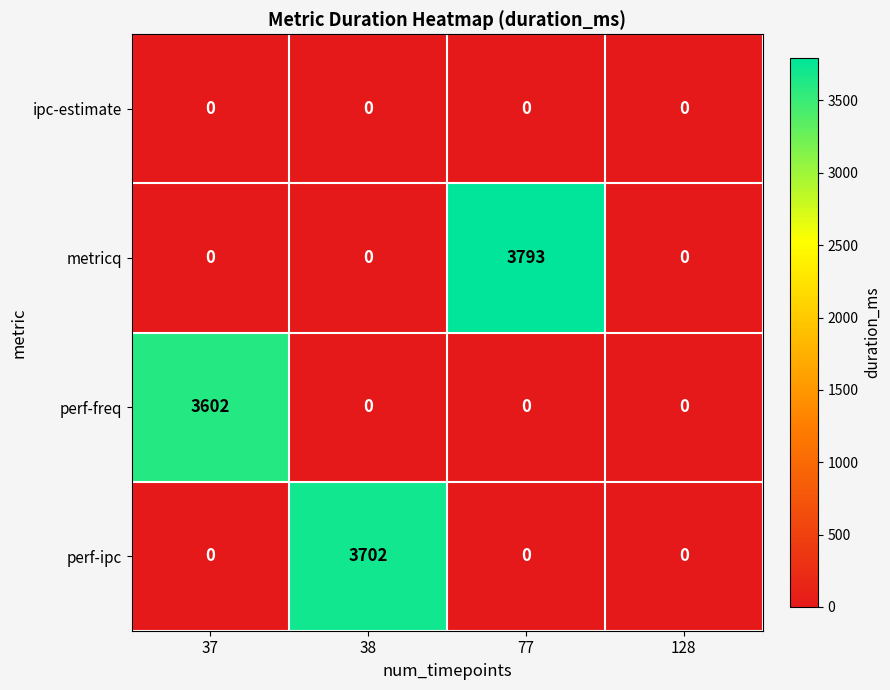

Which series has the largest total across all categories?

metricq